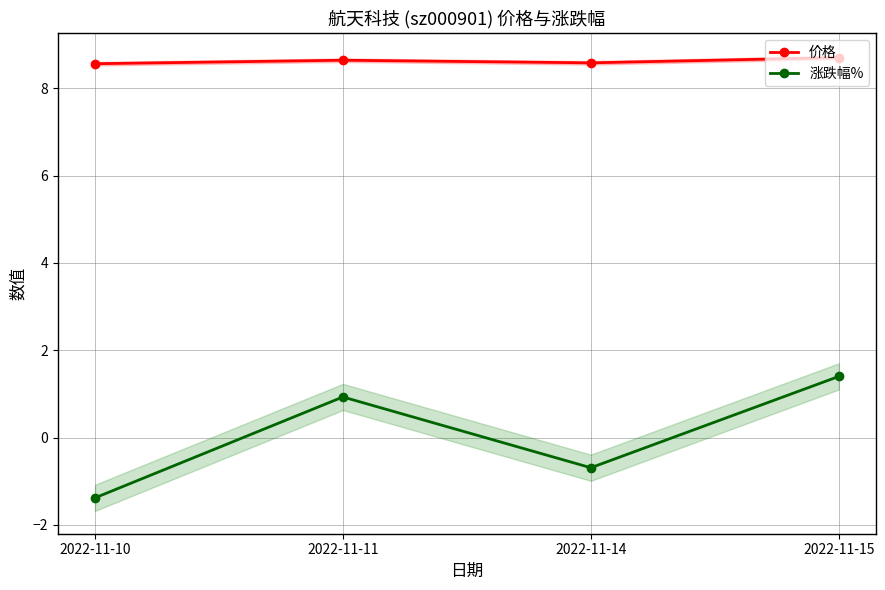

What is the total value across all series at 2022-11-14?

7.9